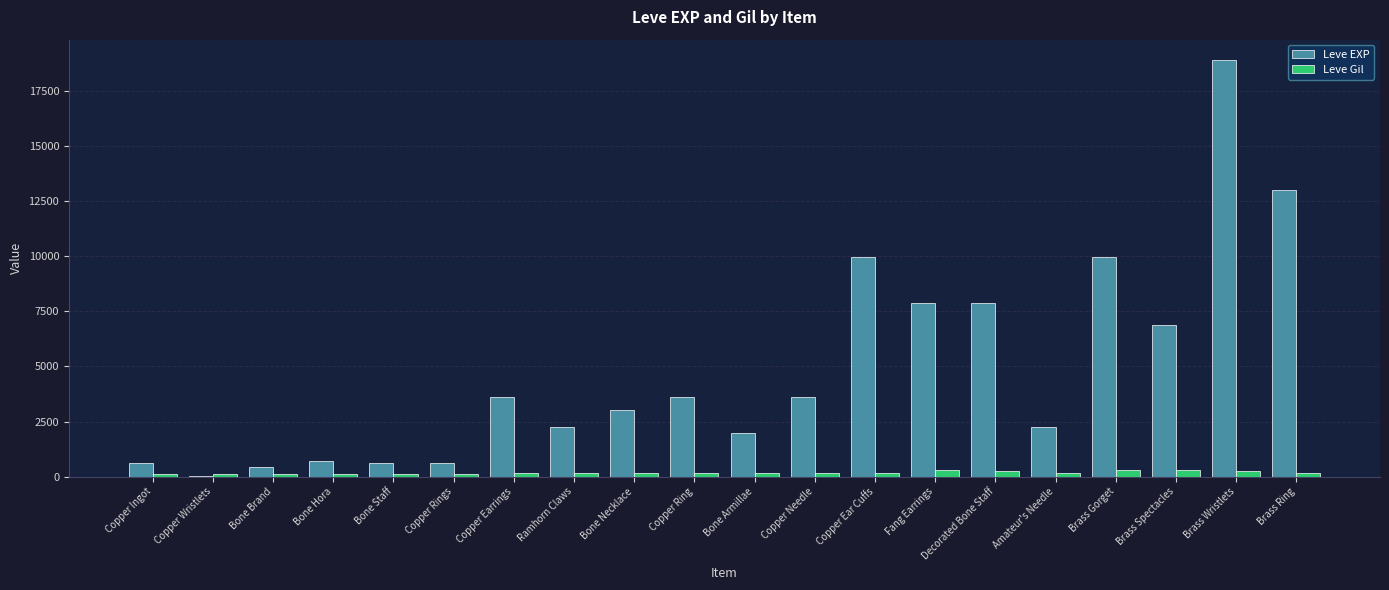

Are the bars horizontal?

No